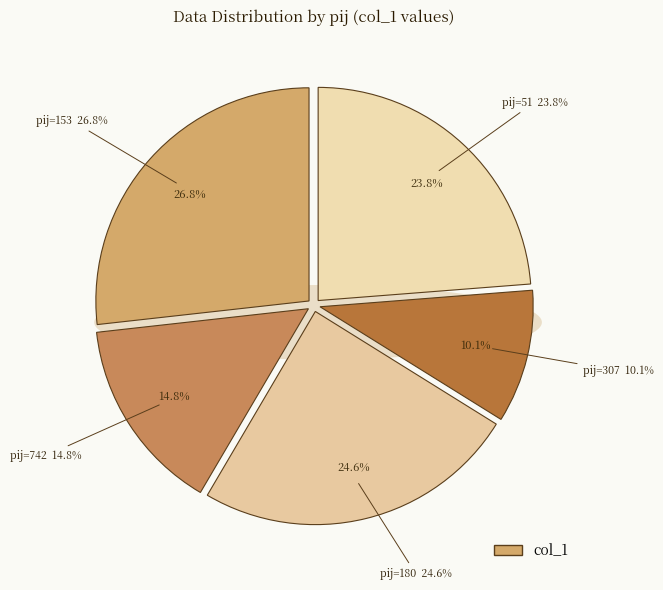

Do 180 and 153 together represent more than half of the pie?

Yes